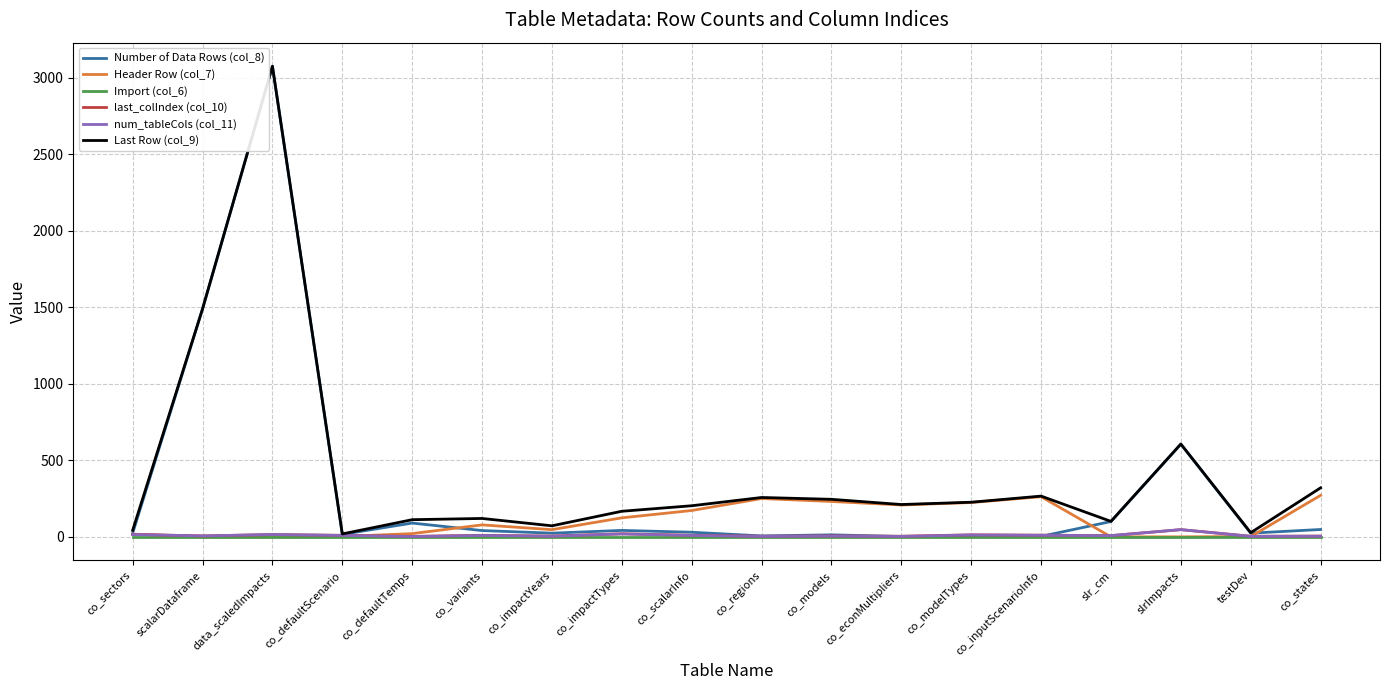

Which label corresponds to the largest value in the chart?

data_scaledImpacts